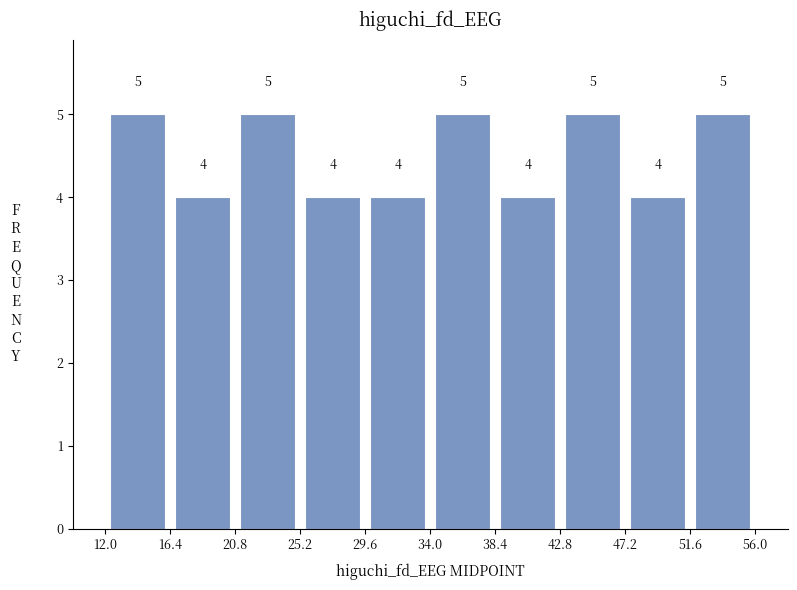

Reading left to right, transcribe this chart: for each bar, give the range it covers on the x-axis and its height.

12.0 to 16.4: 5
16.4 to 20.8: 4
20.8 to 25.2: 5
25.2 to 29.6: 4
29.6 to 34.0: 4
34.0 to 38.4: 5
38.4 to 42.8: 4
42.8 to 47.2: 5
47.2 to 51.6: 4
51.6 to 56.0: 5